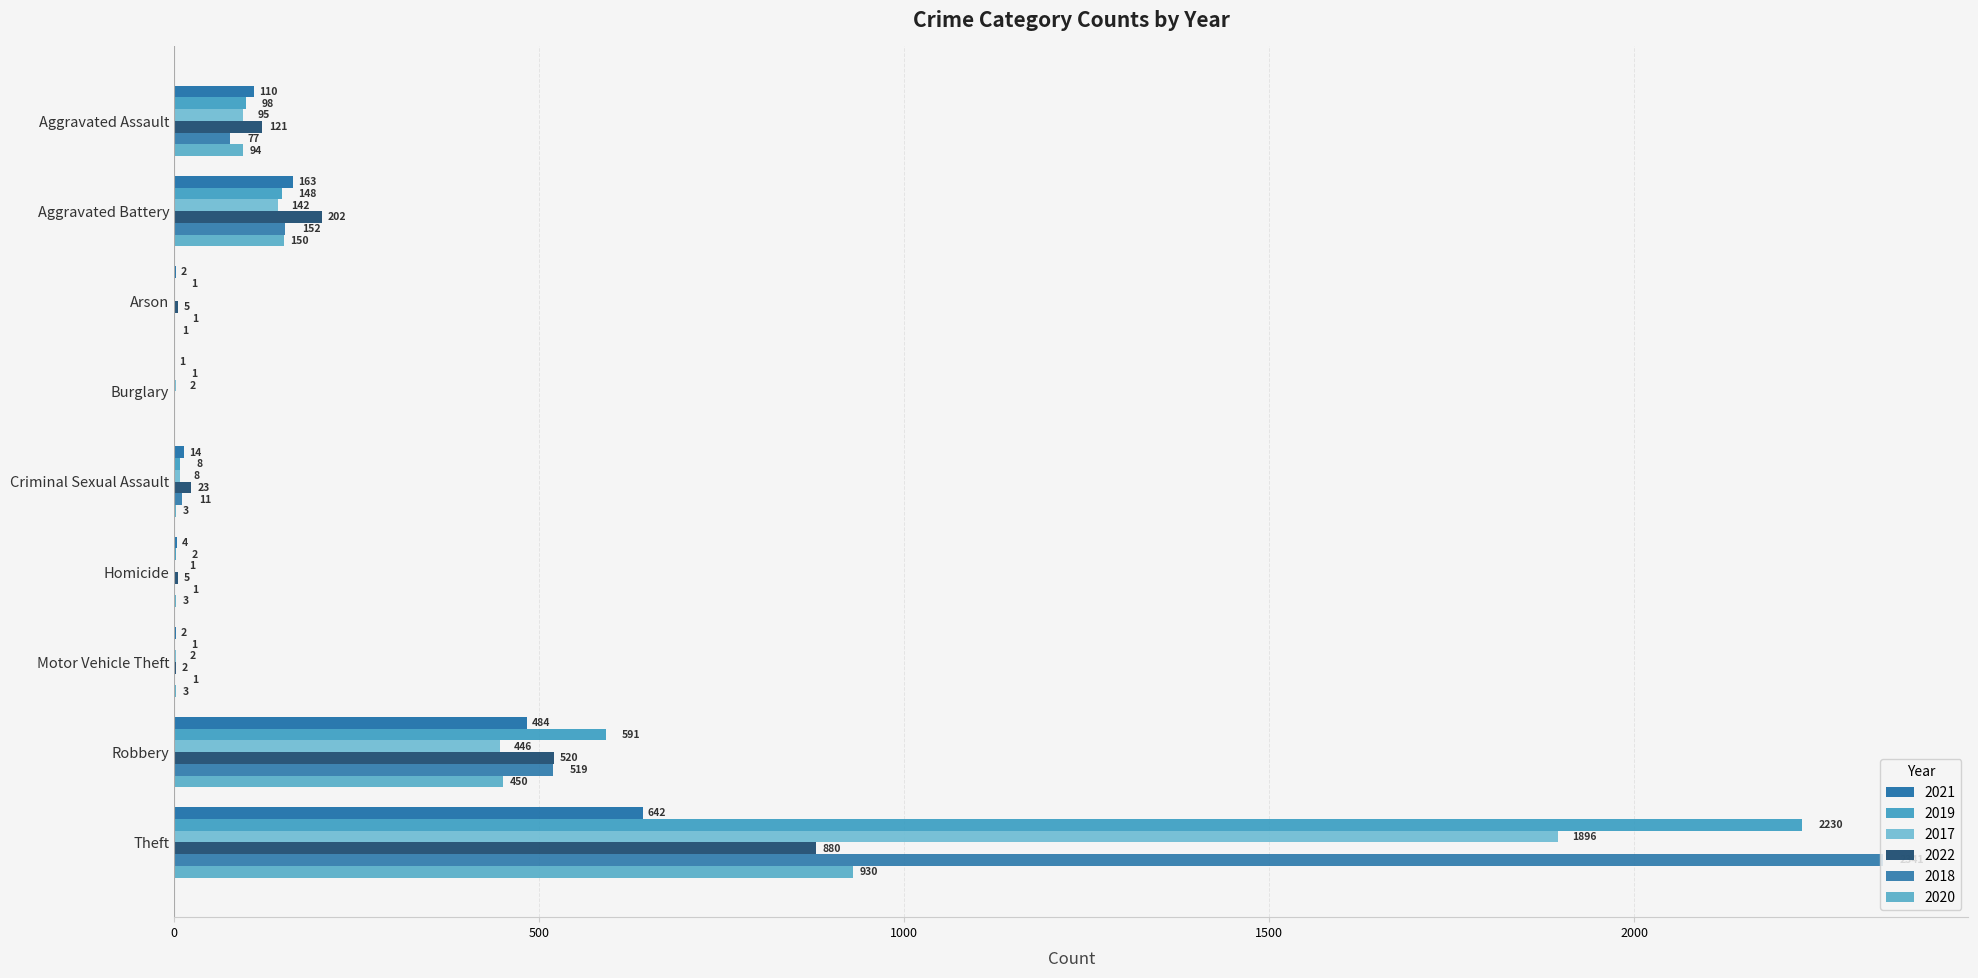

How many series are shown in this chart?

6